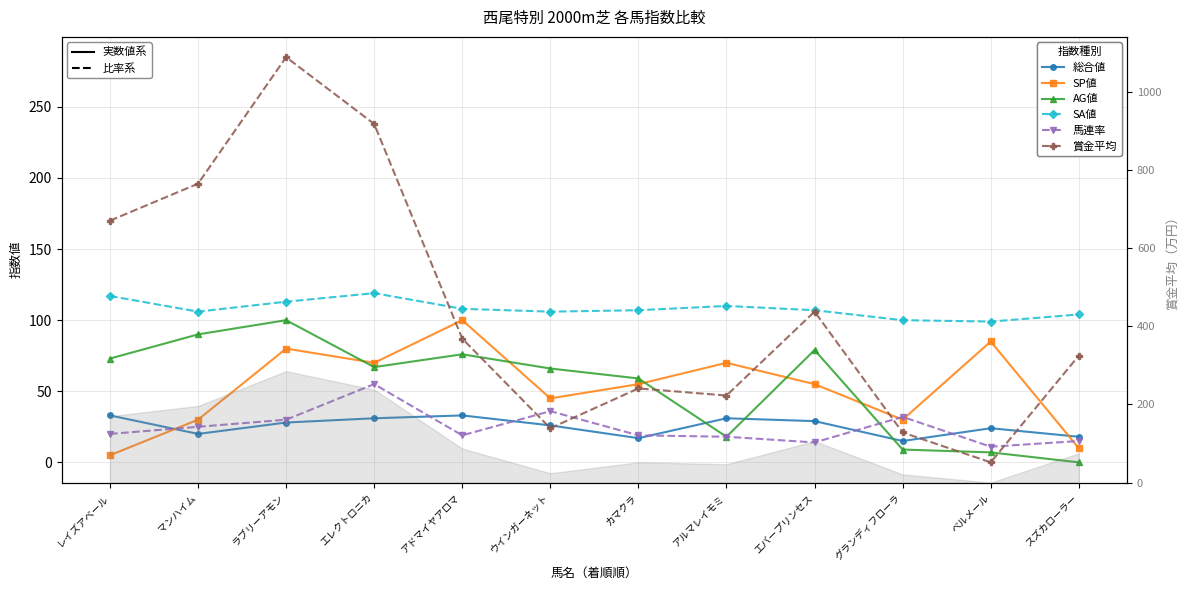

What is the difference between the maximum and second lowest values in the 馬連率 series?

41